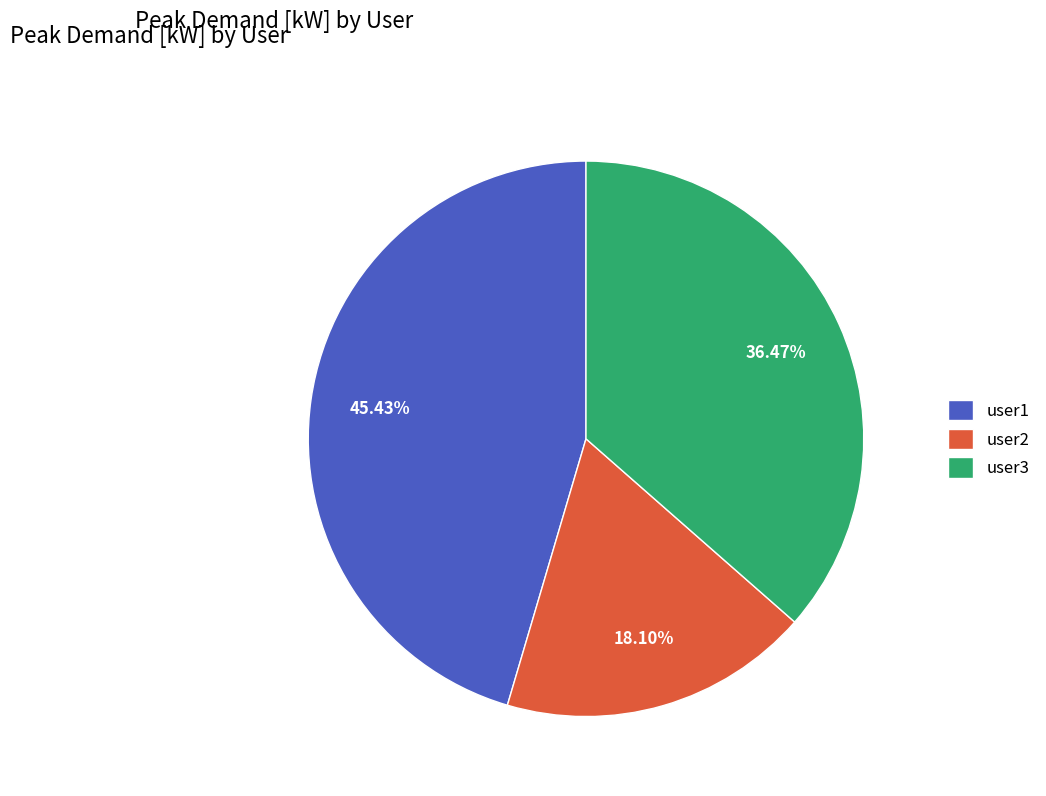

How many segments does this pie chart have?

3